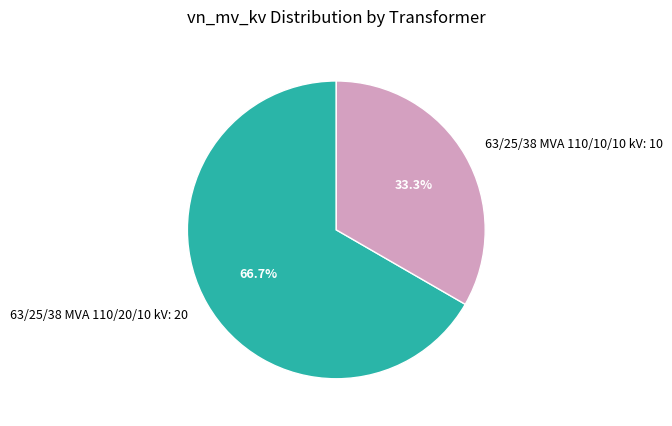

What is the largest slice in the pie chart?

63/25/38 MVA 110/20/10 kV